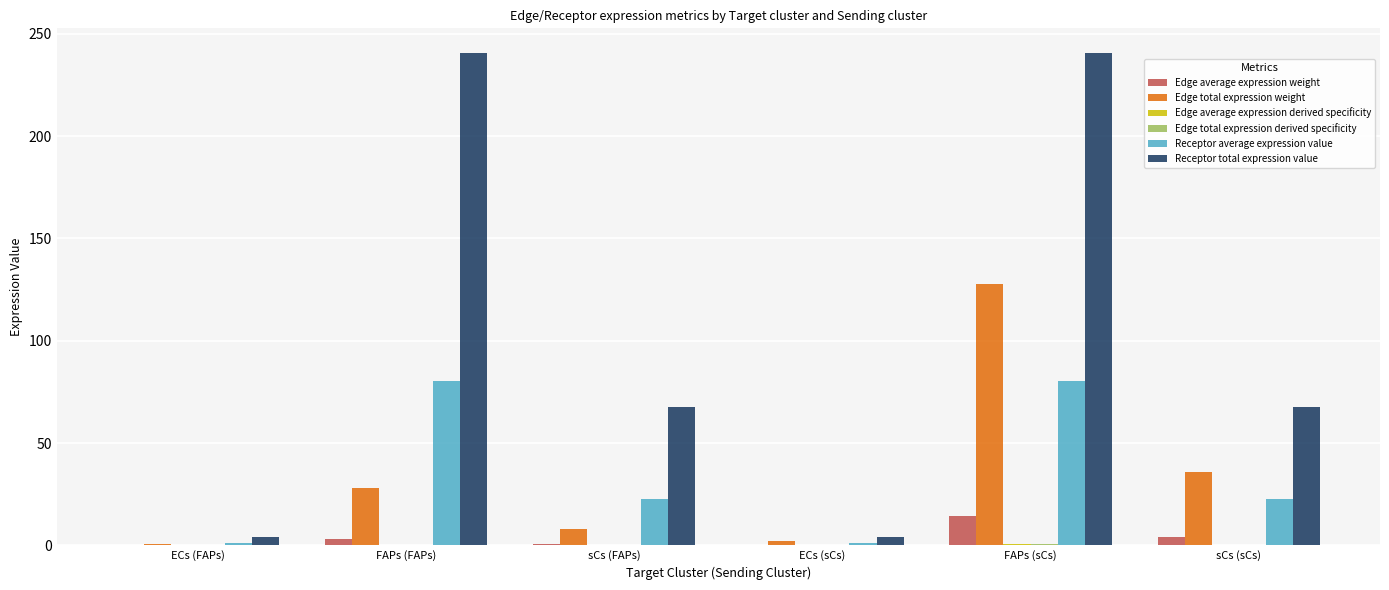

Which series has the largest total across all categories?

Receptor total expression value